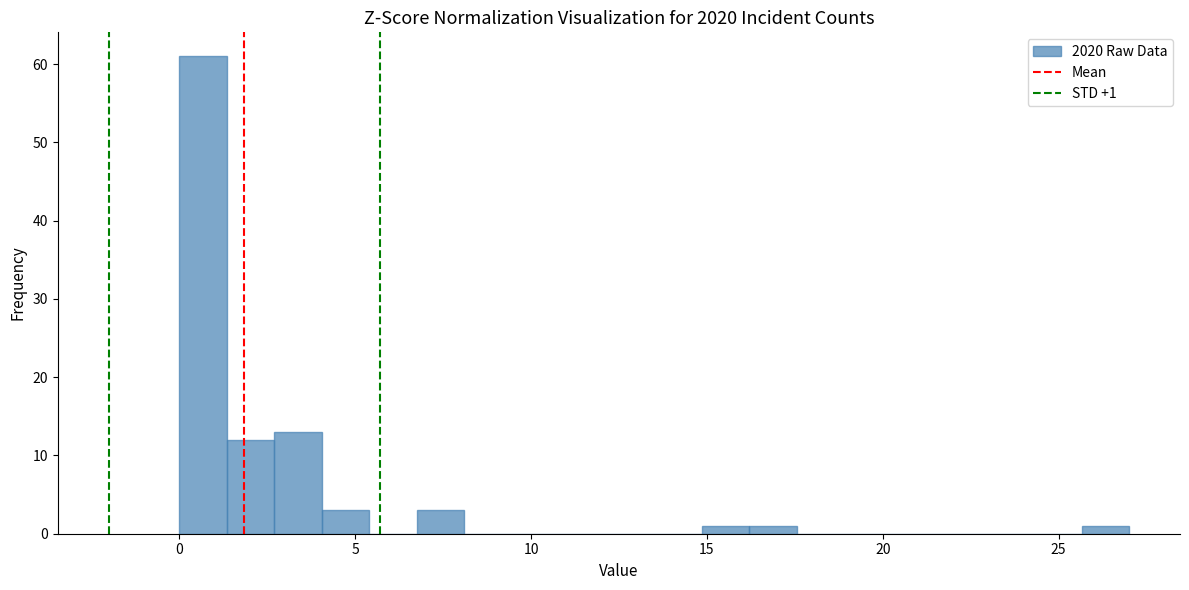

Around what value on the x-axis is the tallest bar? Give the approximate position of its centre, as read against the axis.

0.5